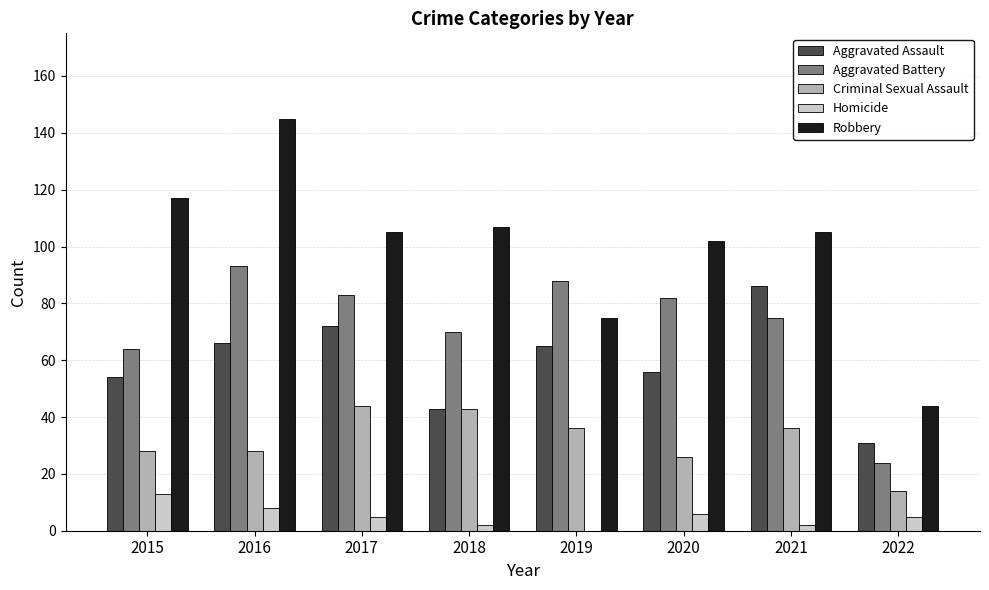

At which label is Aggravated Assault closest to 58?

2020